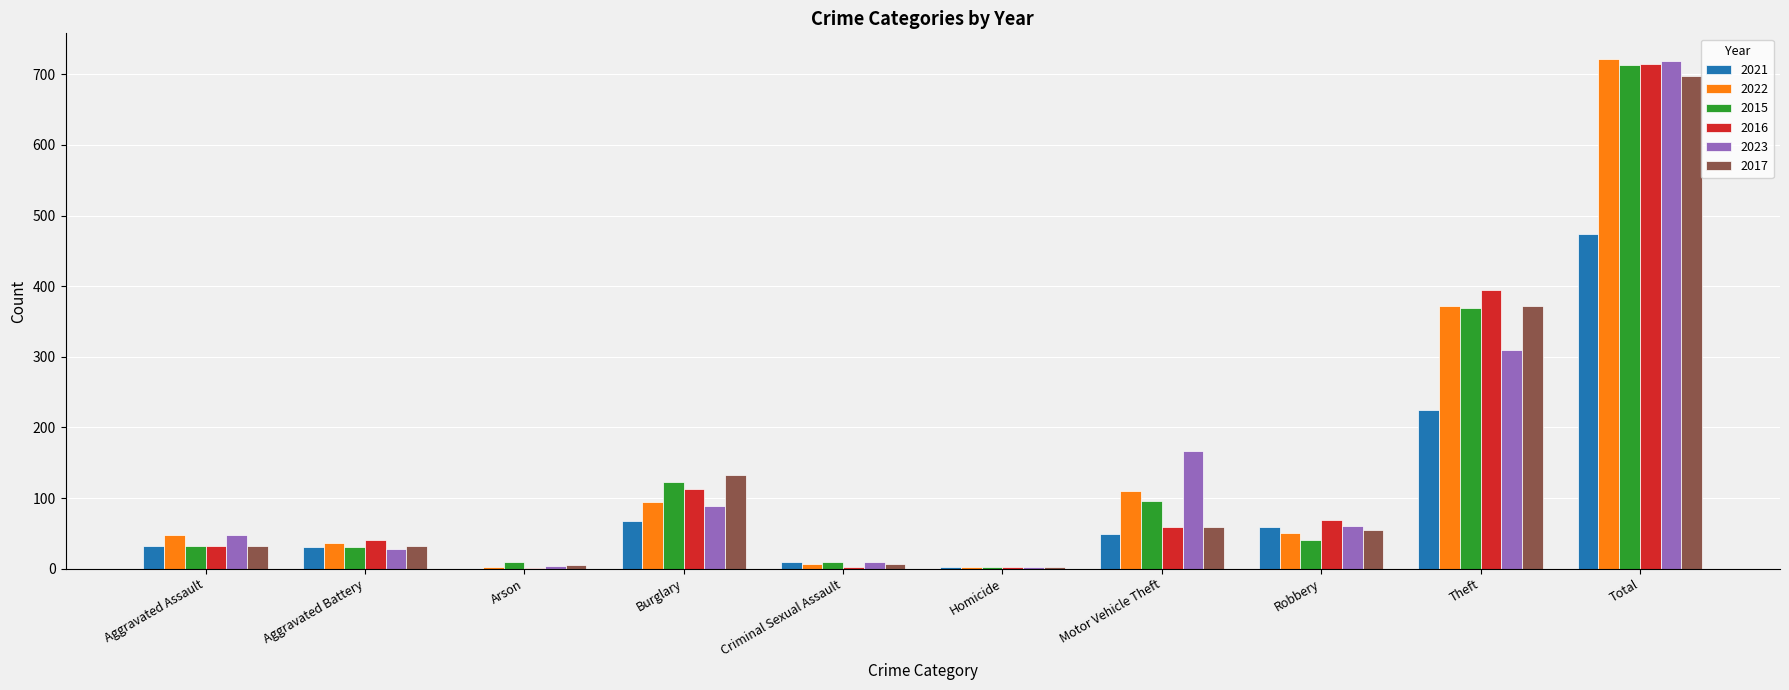

What is the approximate value of 2021 at Robbery, to the nearest 5?

60